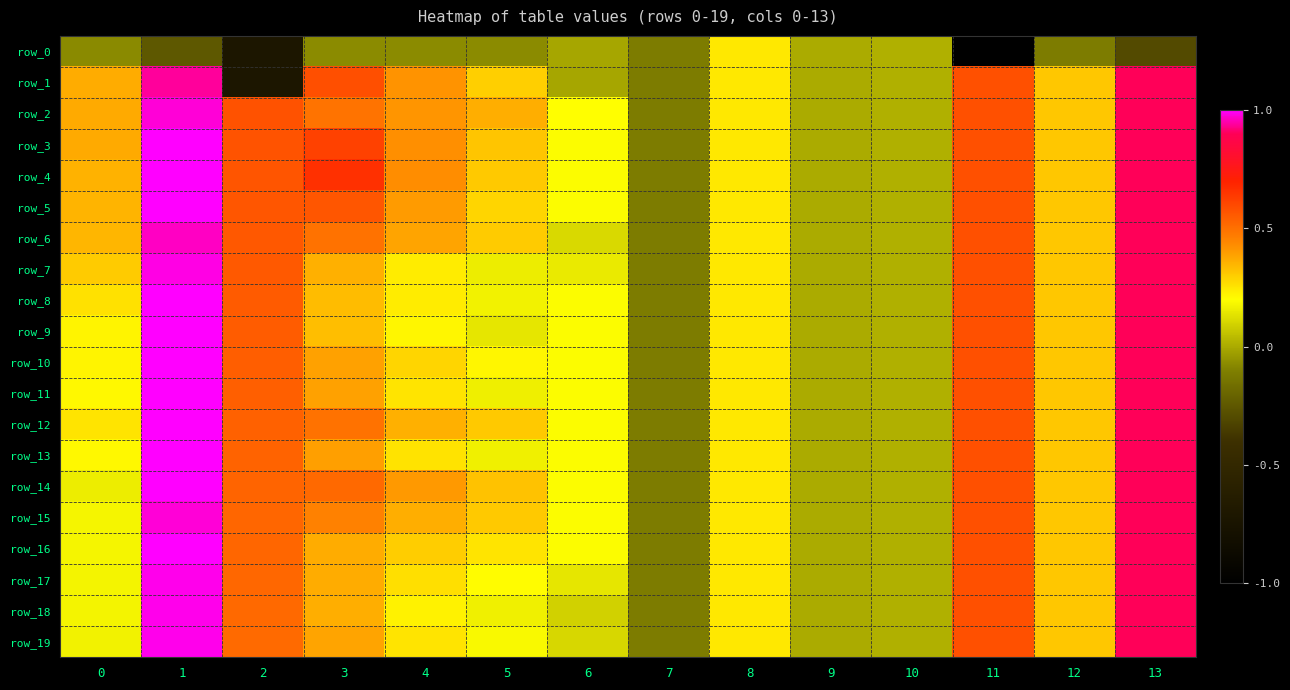

What is the difference between the second highest and second lowest values in the row_17 series?

0.9